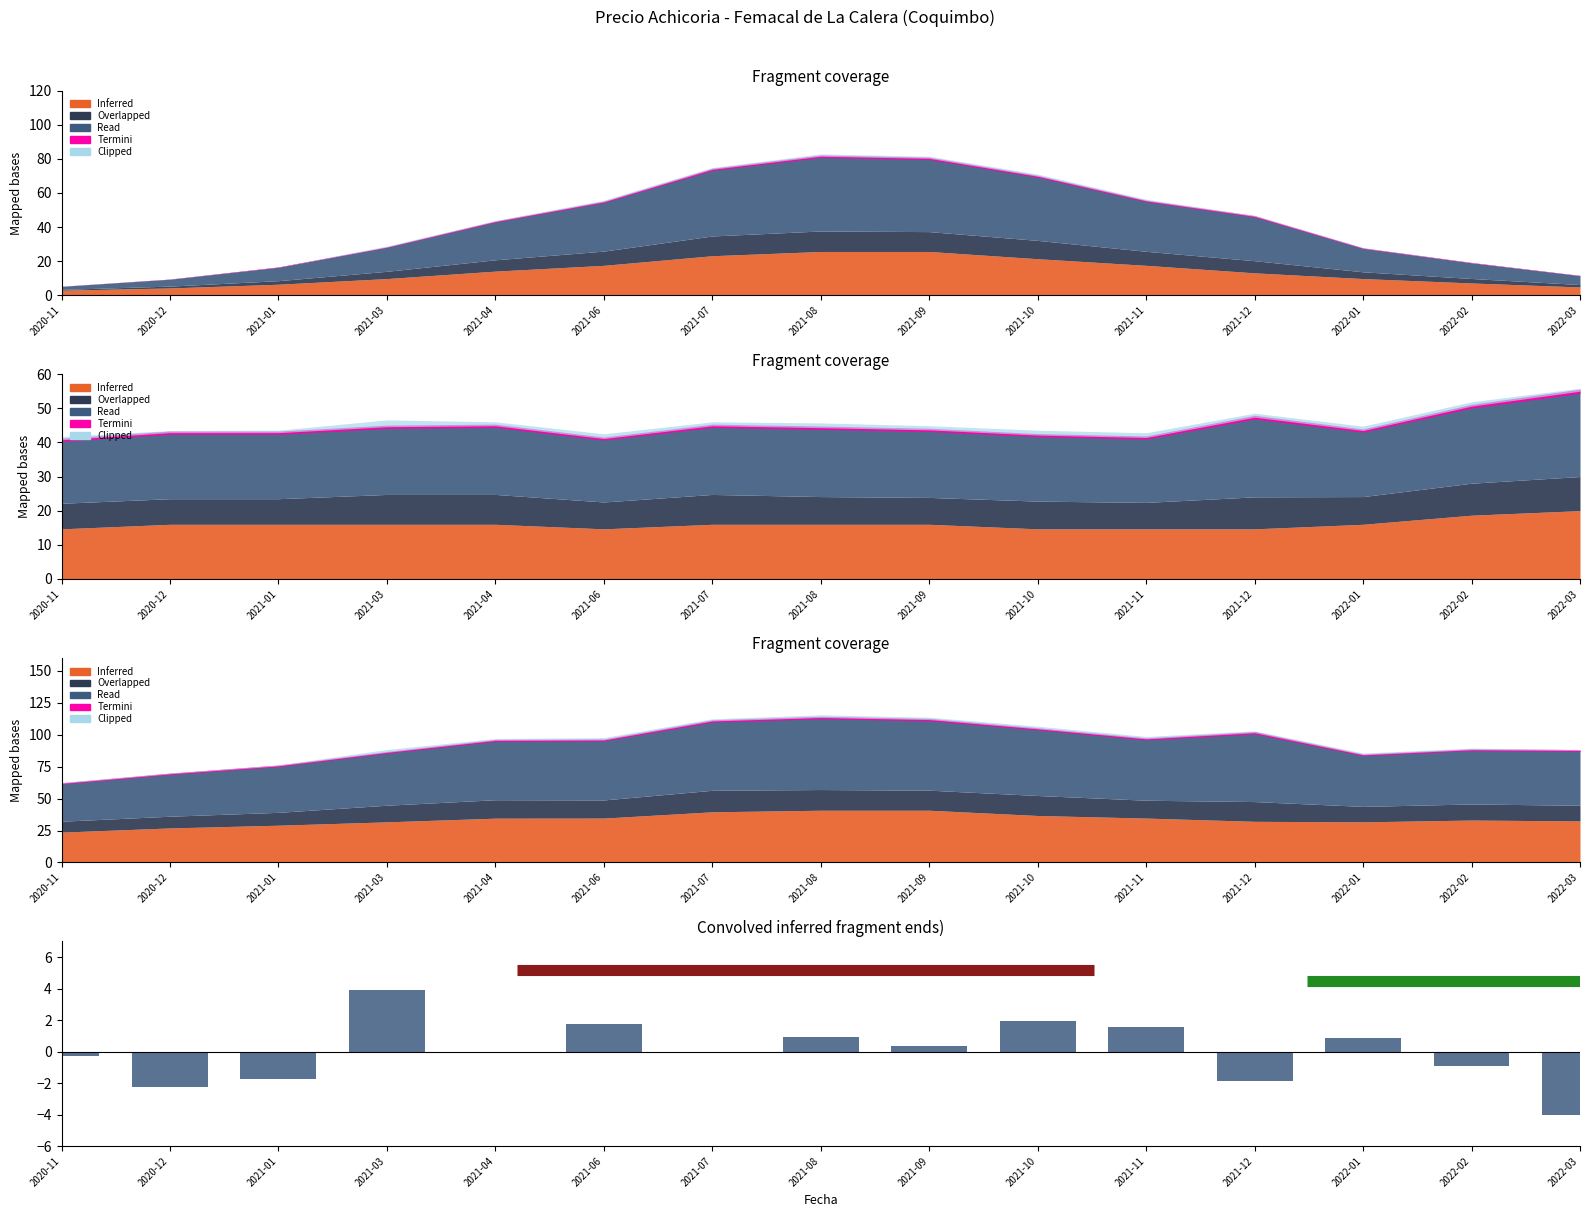

What is the label of the 1st bar from the left?

2020-11